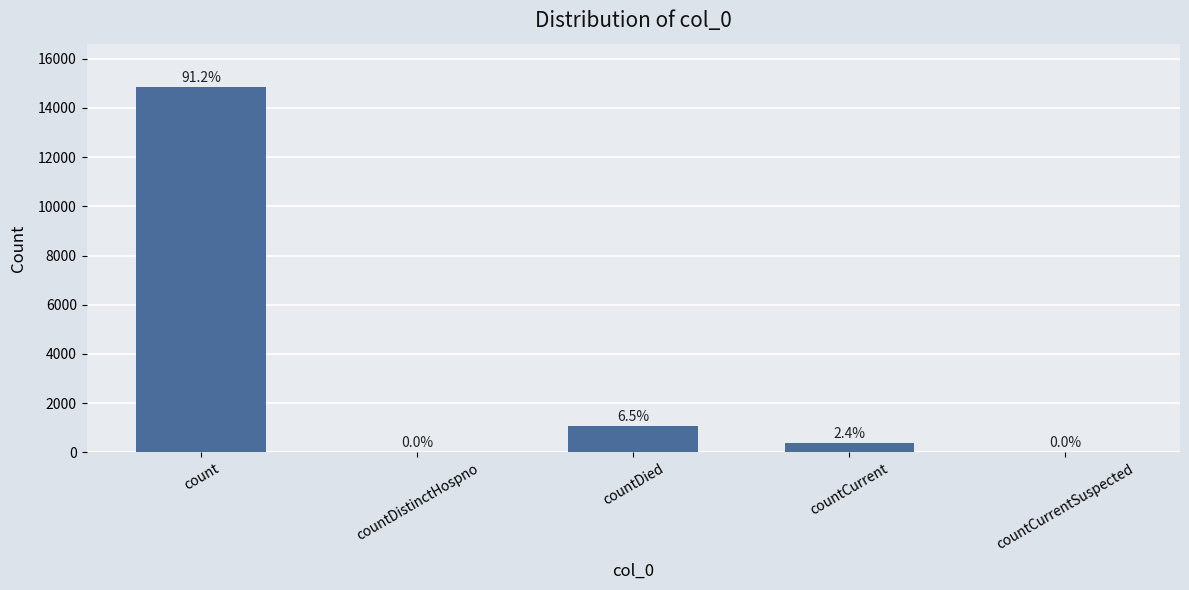

Are the bars horizontal?

No